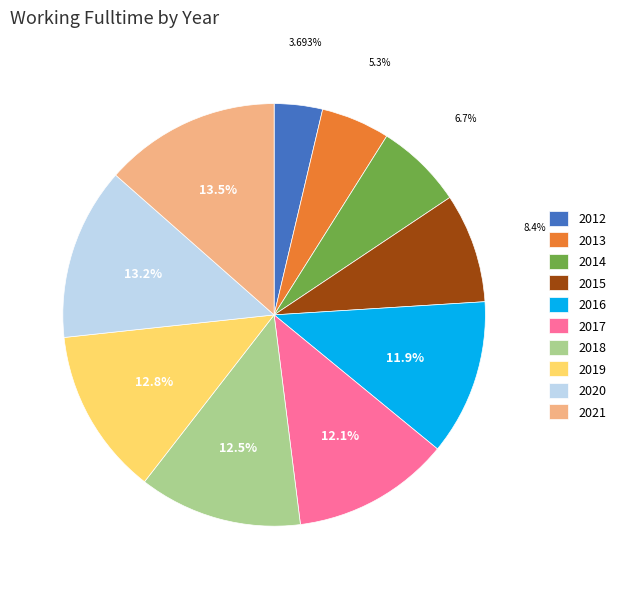

Which slice is the smallest?

2012